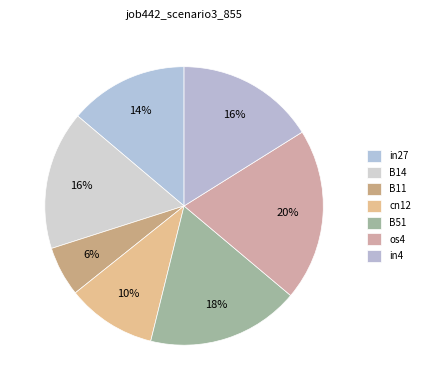

To the nearest percent, what percentage of the pie is B14?

16%